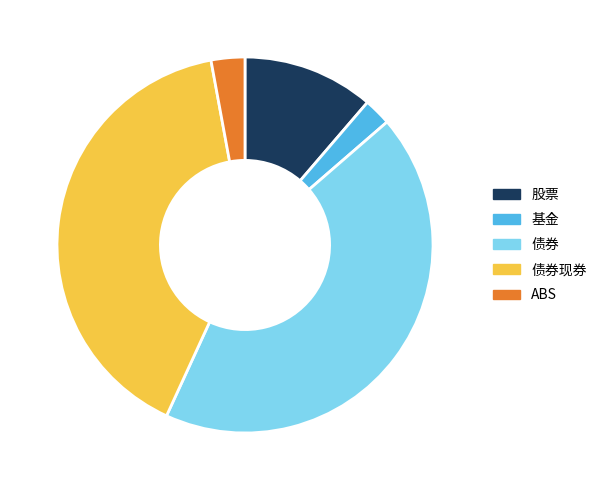

Which category has the biggest portion of the pie?

债券